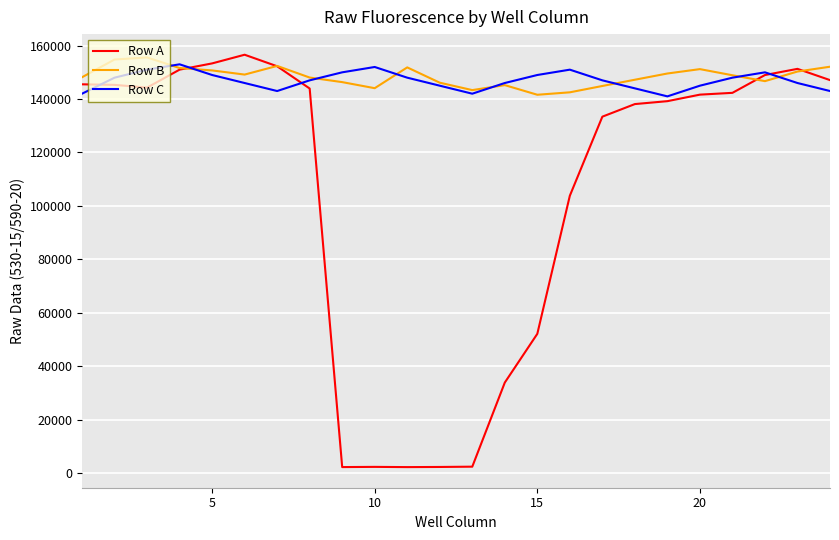

How many values in the Row A series are below 142322?

12